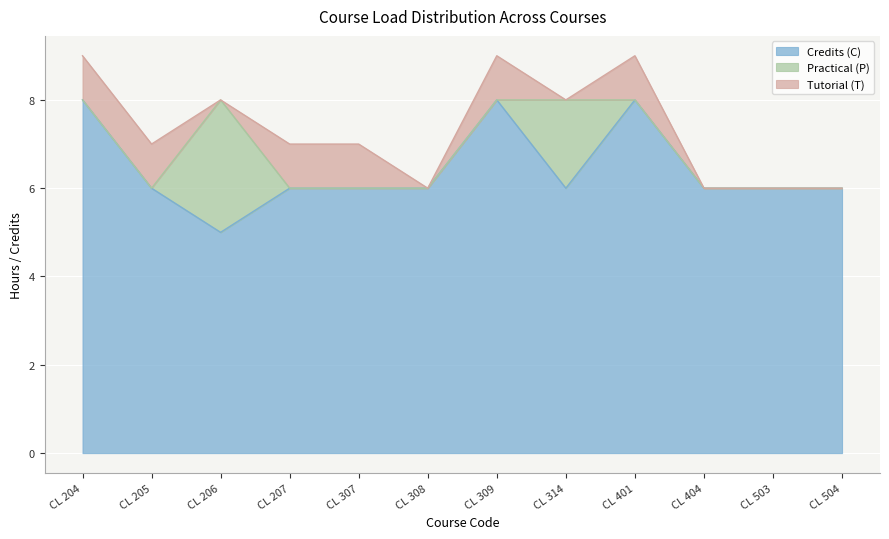

How many data points in Practical (P) are above 0?

2